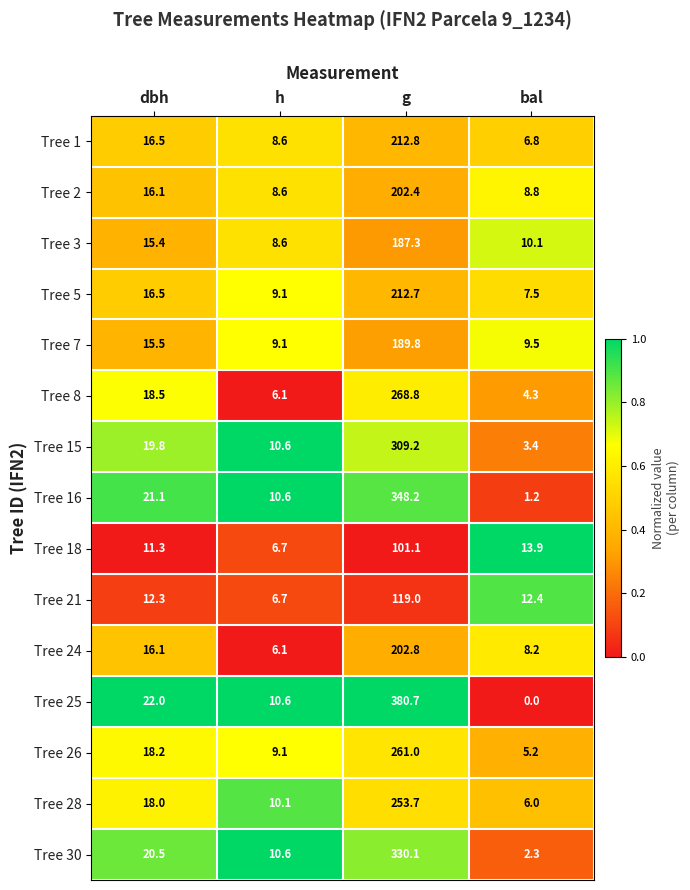

The Tree 3 series shows 3.2 at bal. True or false?

False